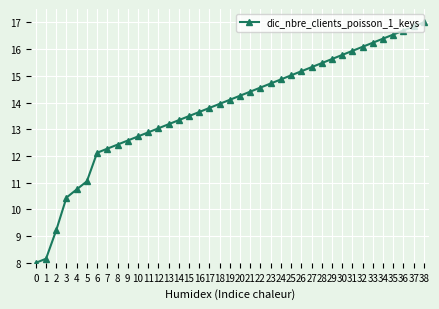

Reading left to right, transcribe all the data shown in this chart.

0=8.0	1=8.2	2=9.2	3=10.4	4=10.7	5=11.1	6=12.1	7=12.3	8=12.4	9=12.6	10=12.7	11=12.9	12=13.0	13=13.2	14=13.3	15=13.5	16=13.6	17=13.8	18=13.9	19=14.1	20=14.3	21=14.4	22=14.6	23=14.7	24=14.9	25=15.0	26=15.2	27=15.3	28=15.5	29=15.6	30=15.8	31=15.9	32=16.1	33=16.2	34=16.4	35=16.5	36=16.7	37=16.8	38=17.0